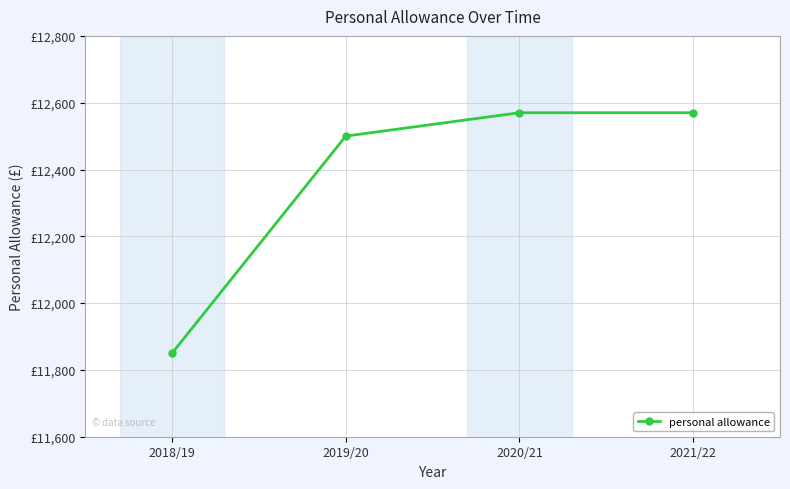

The chart shows a value of 12570 at 2021/22. True or false?

True